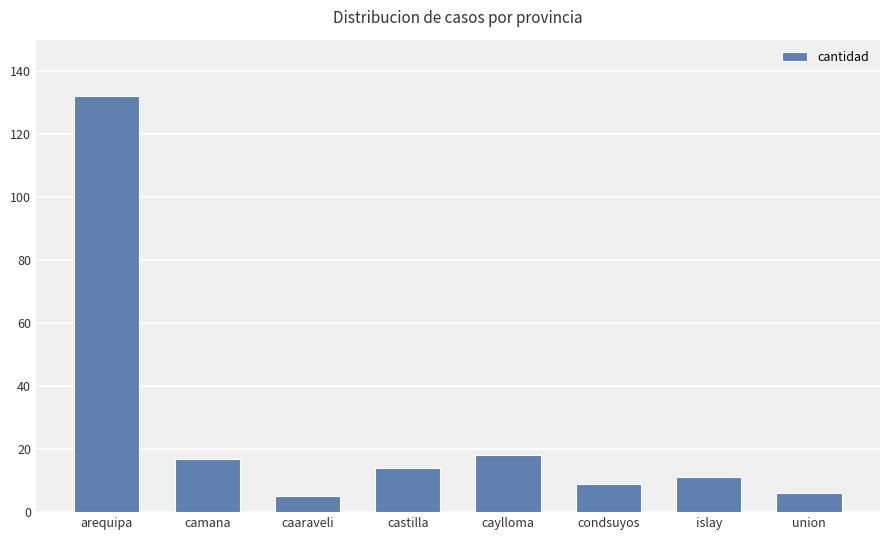

What position from the left is islay?

7